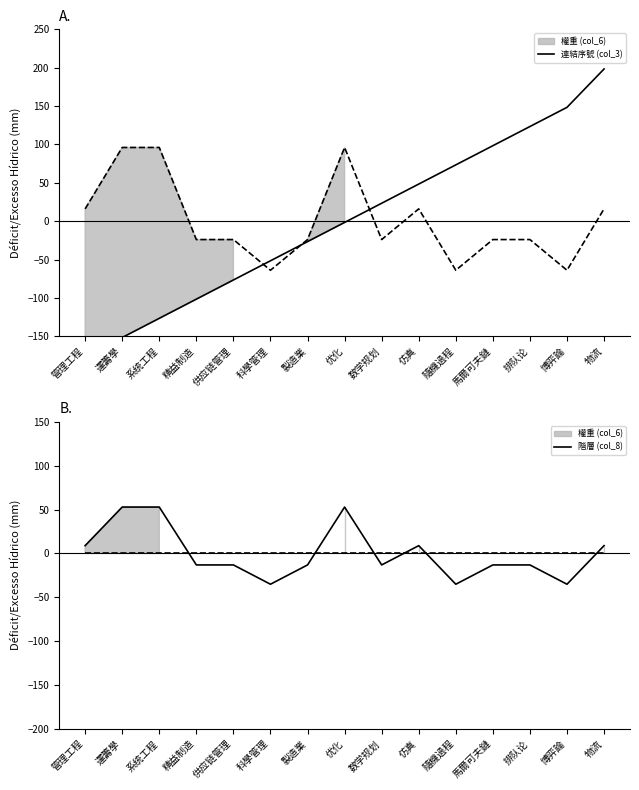

Is the value of 階層 (col_8) at 优化 greater than the value of 連結序號 (col_3) at 仿真?

Yes